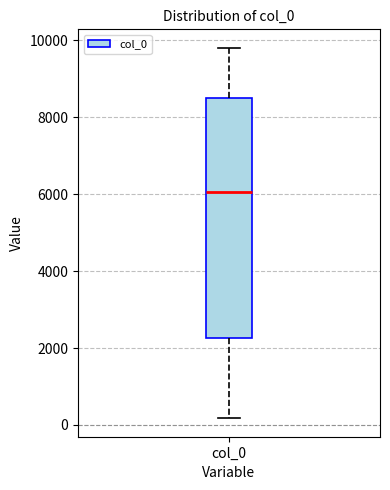

Transcribe this box plot: give where the median line is, the range the box spans, and where the two whiskers end, as read against the y-axis. The values are not printed on the chart, so give them approximately, as read against the axis.

median 6000, box 2200 to 8600, whiskers 200 to 9800